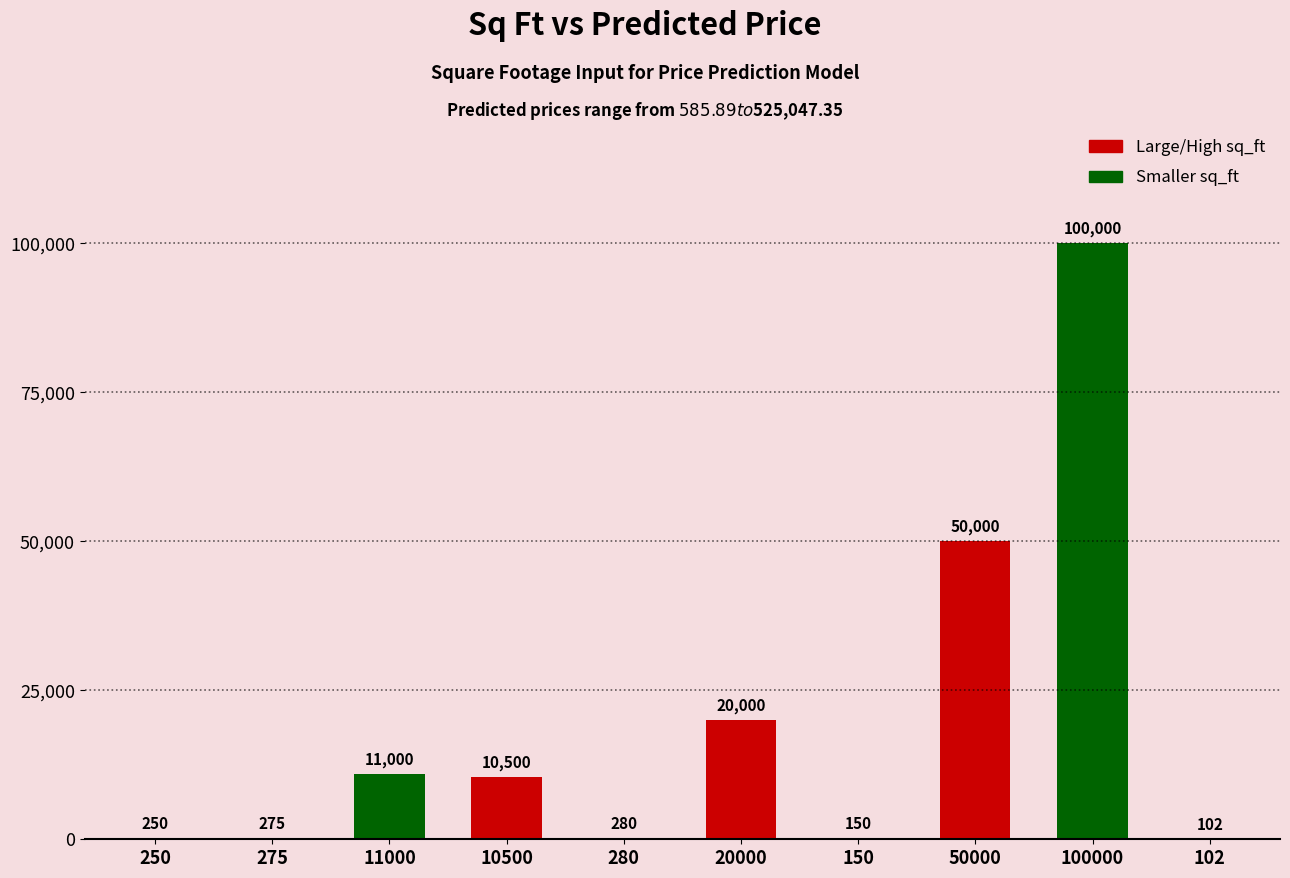

True or false: the data shows 64211 at 100000.

False